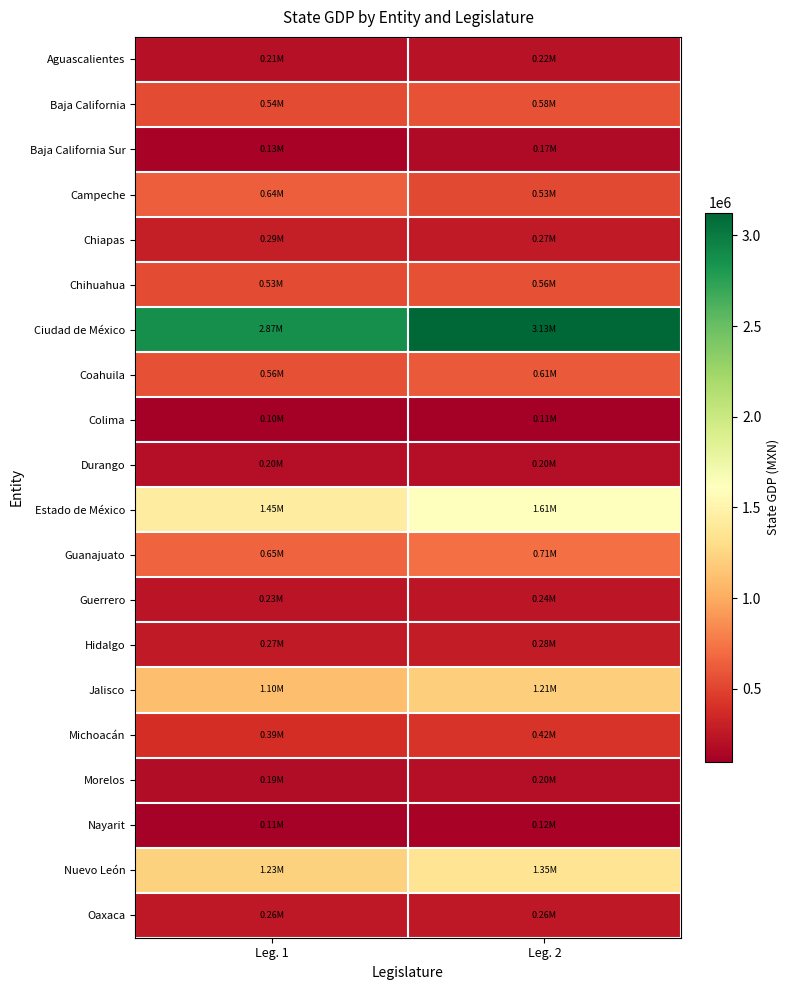

What is the spread (max minus min) of values at Leg. 1?

2773914.9